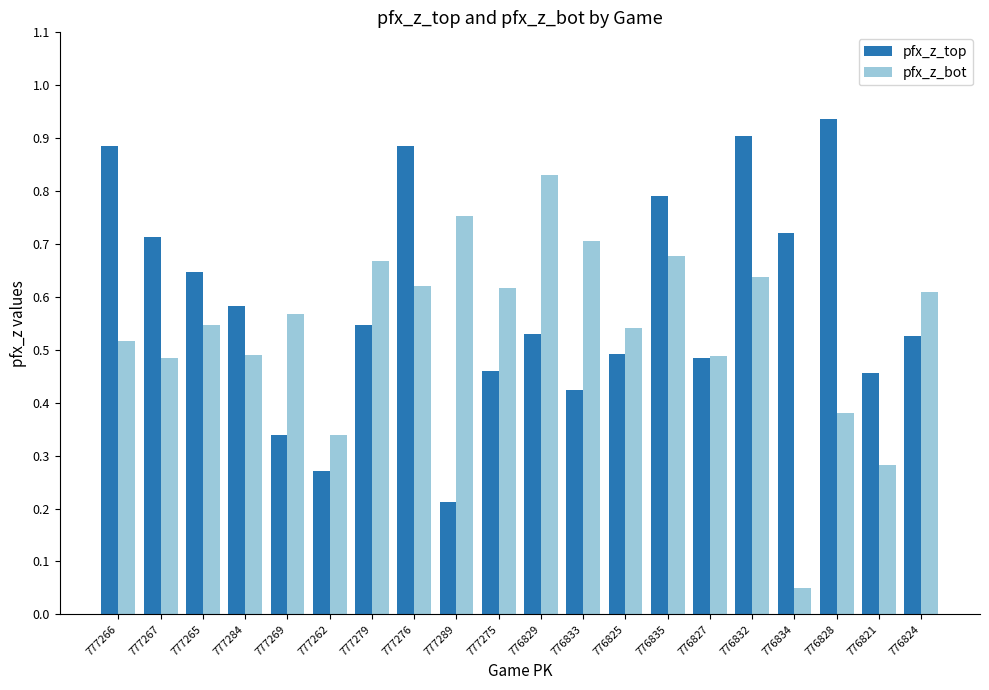

What are all the series names shown in the legend?

pfx_z_top, pfx_z_bot